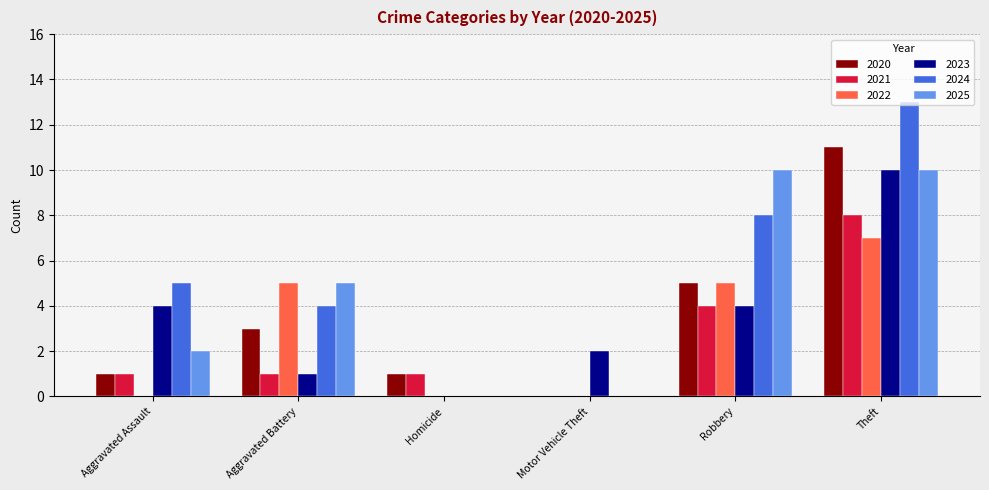

What is the sum of the 2023 values at Theft and Robbery?

14